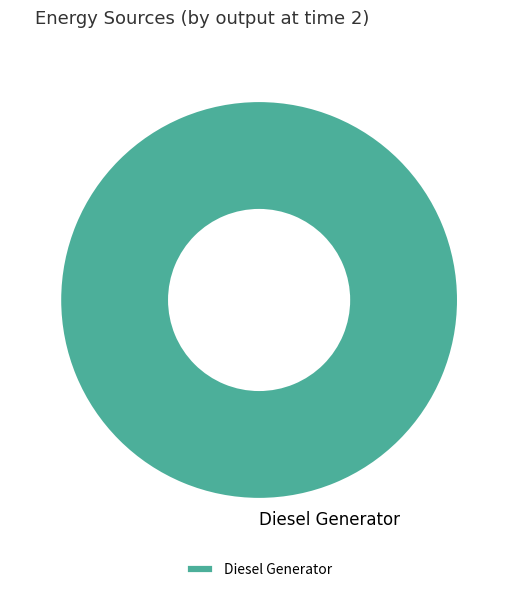

Is it true that Diesel Generator is 100% of the pie?

True